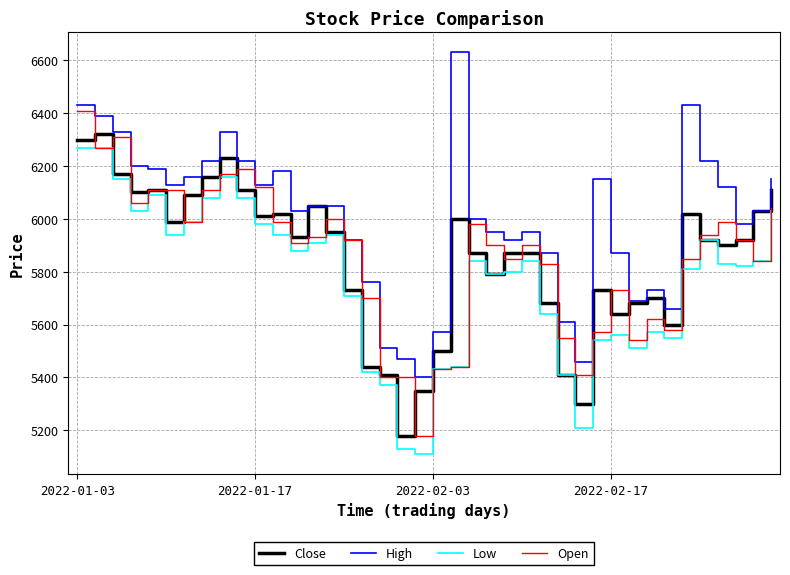

Is this an area chart (filled region under the line)?

No